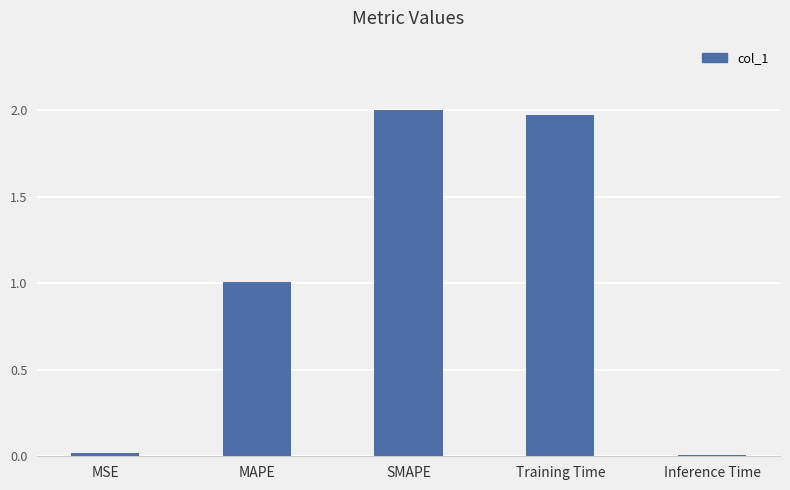

Which has a higher value, Training Time or MSE?

Training Time